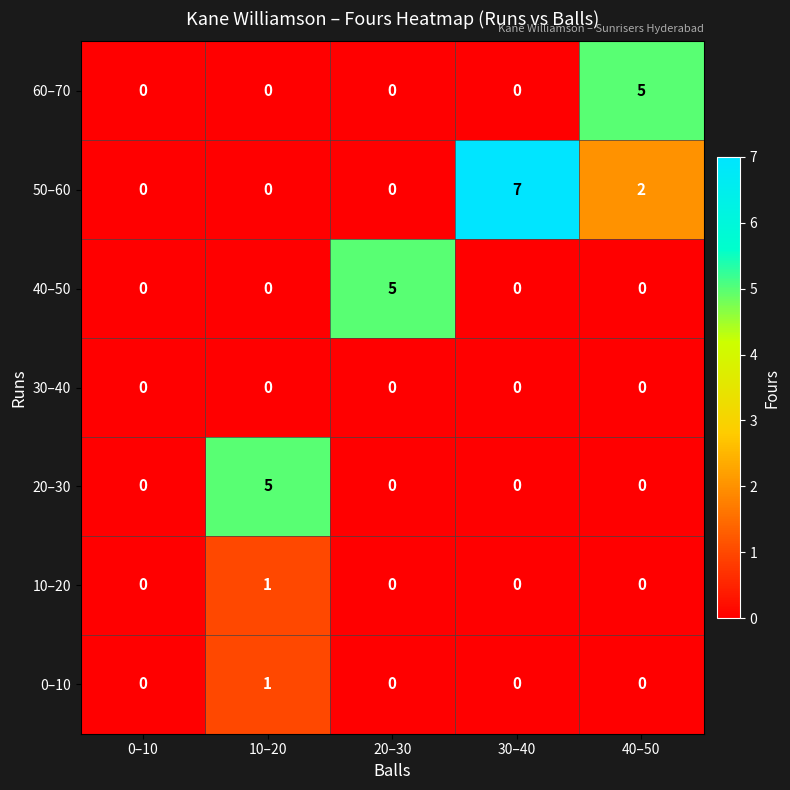

Which series has the largest total across all categories?

50–60